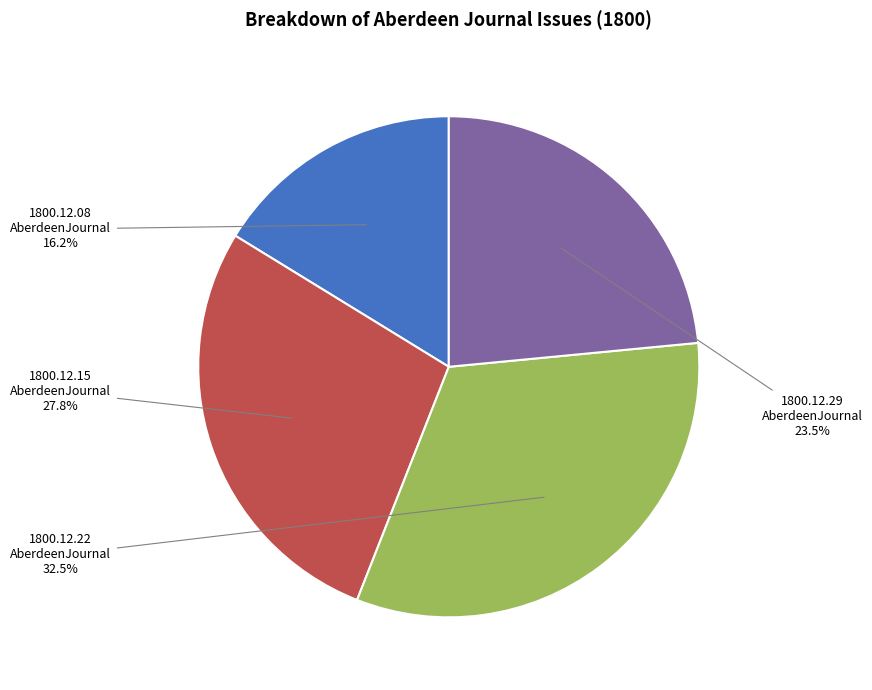

Which category has the smallest portion of the pie?

1800.12.08 AberdeenJournal